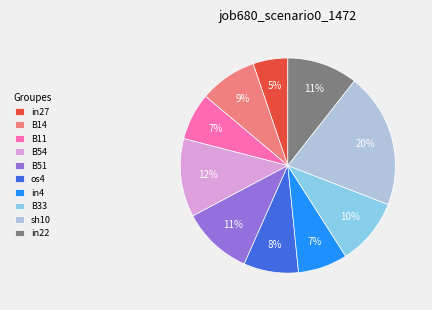

Is in27 the majority of the pie?

No